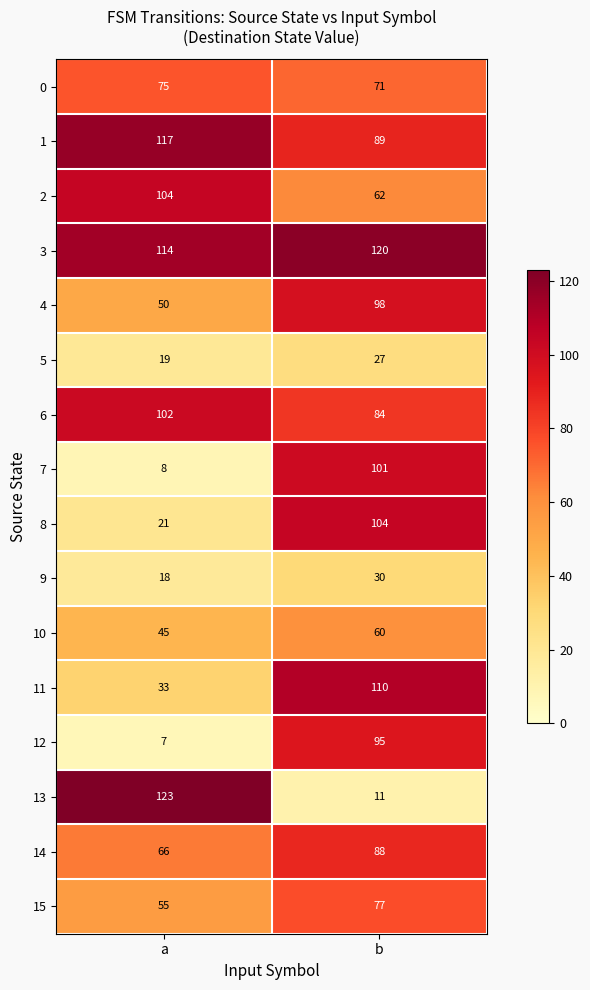

At a, list the series in order from largest to smallest.

row_13, row_1, row_3, row_2, row_6, row_0, row_14, row_15, row_4, row_10, row_11, row_8, row_5, row_9, row_7, row_12